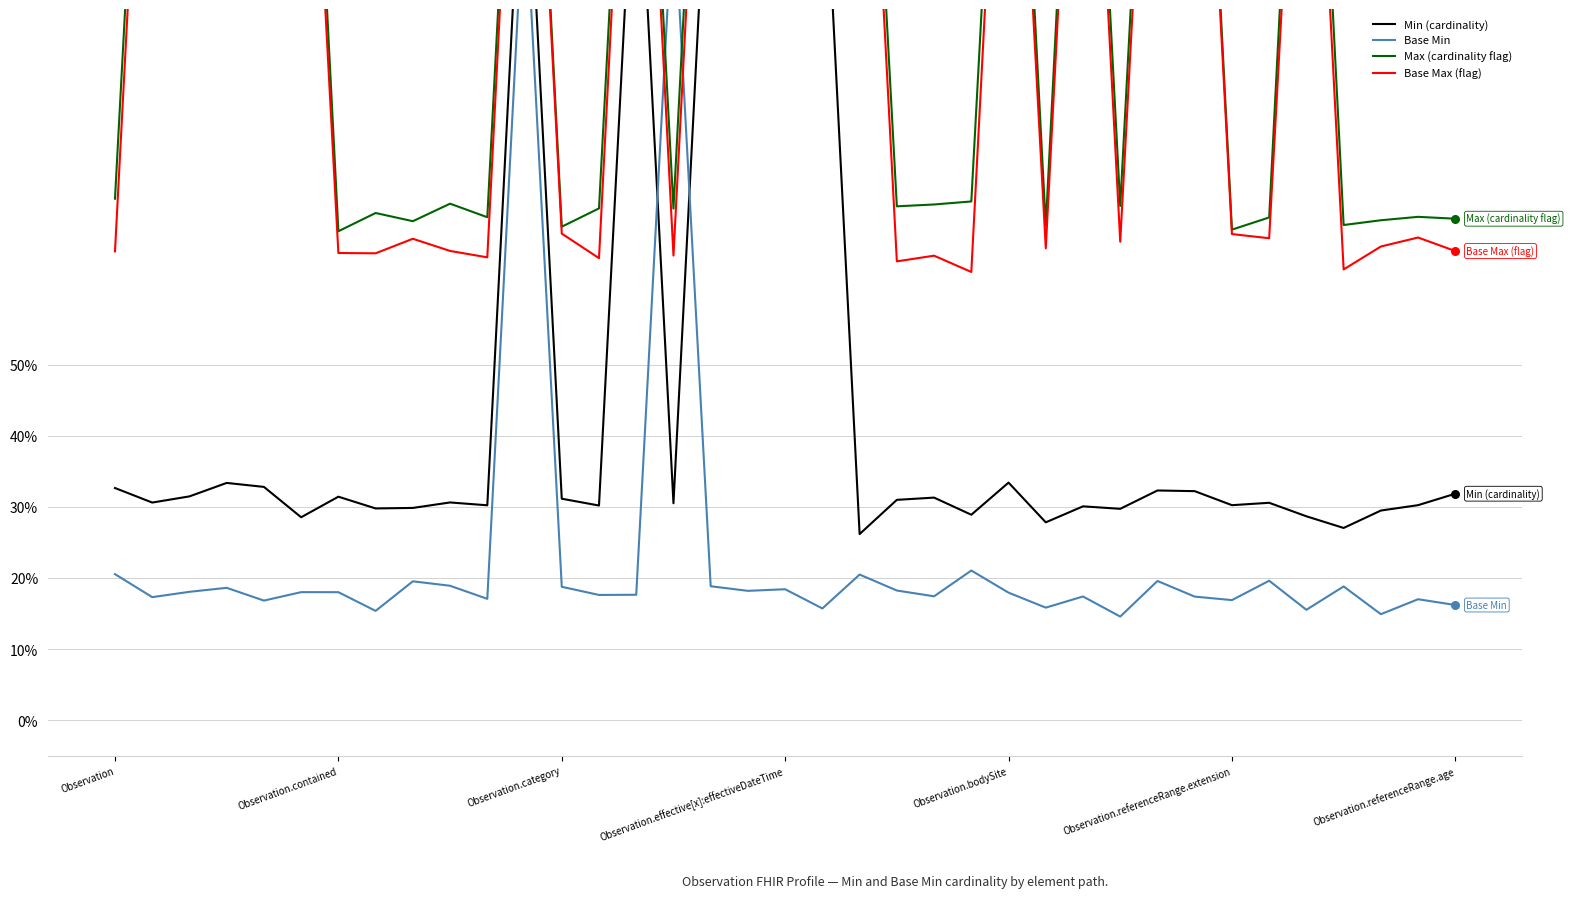

Which series contains the highest Y value?

Max (cardinality flag)